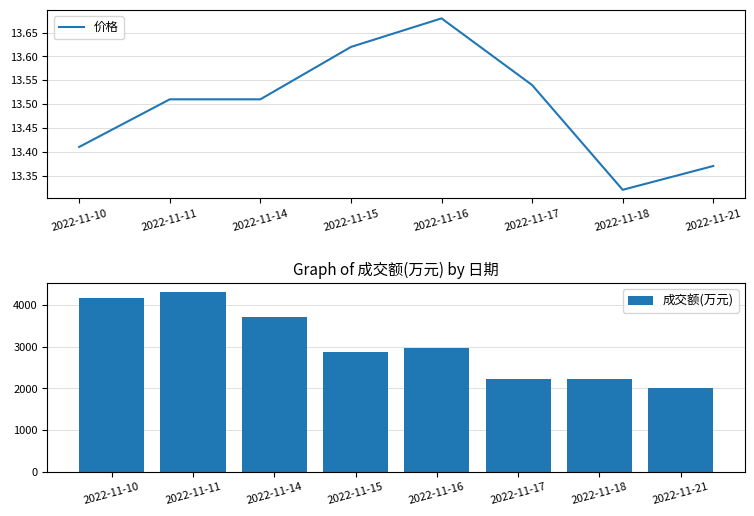

Reading right to left, what are all the values shown in this chart?

价格: 13.4	13.3	13.5	13.7	13.6	13.5	13.5	13.4
成交额(万元): 2023.0	2229.0	2230.0	2960.0	2887.0	3718.0	4311.0	4182.0